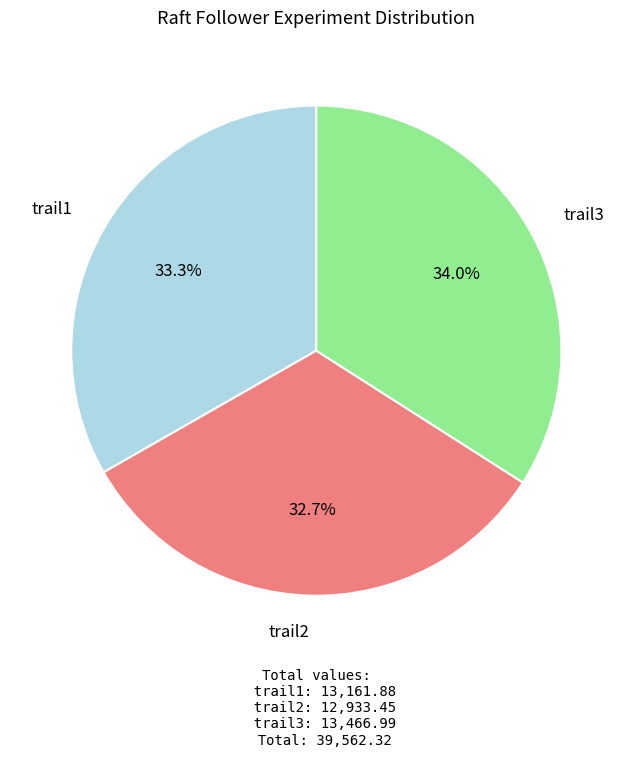

Is there a majority slice in this chart?

No